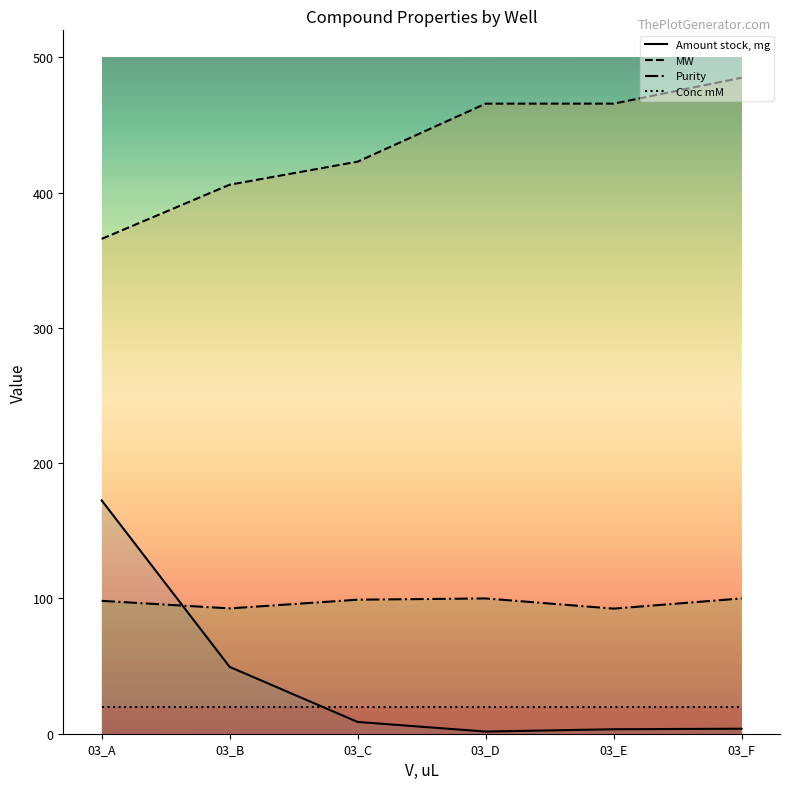

Does the chart have visible grid lines?

No